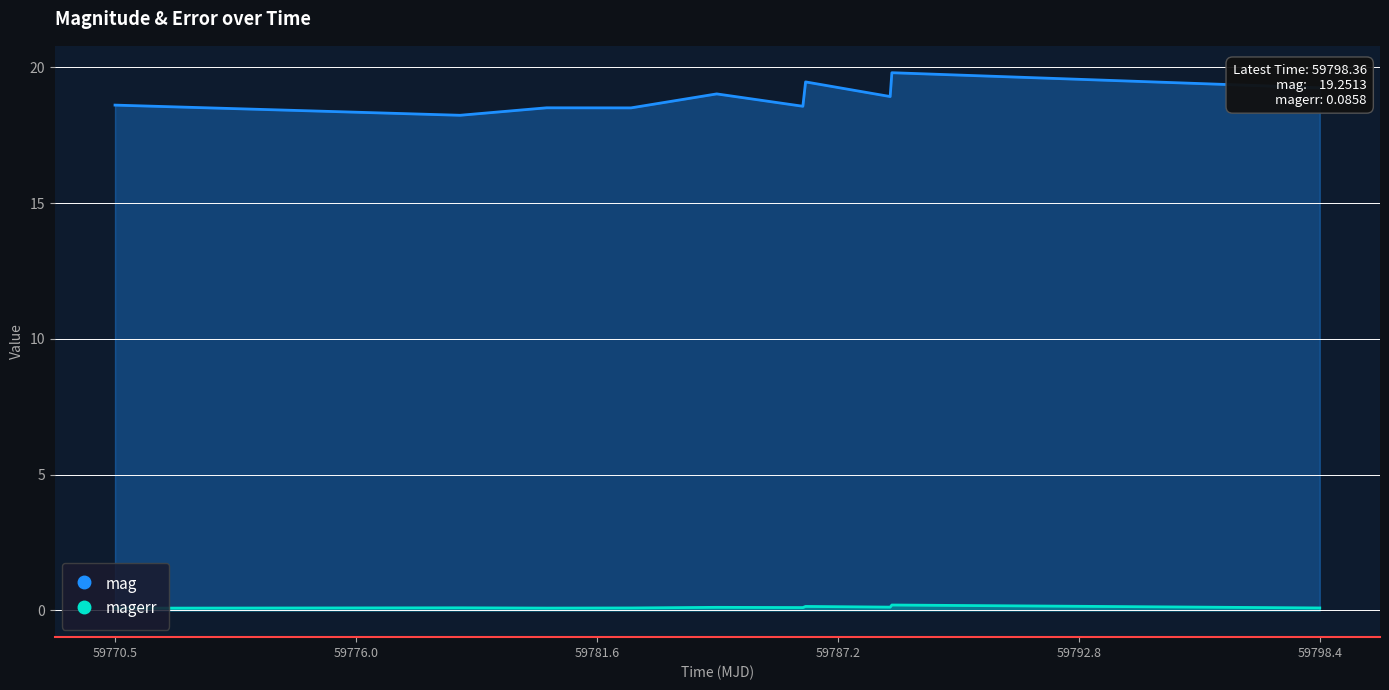

Rank the series by their maximum value, from highest to lowest.

mag, magerr